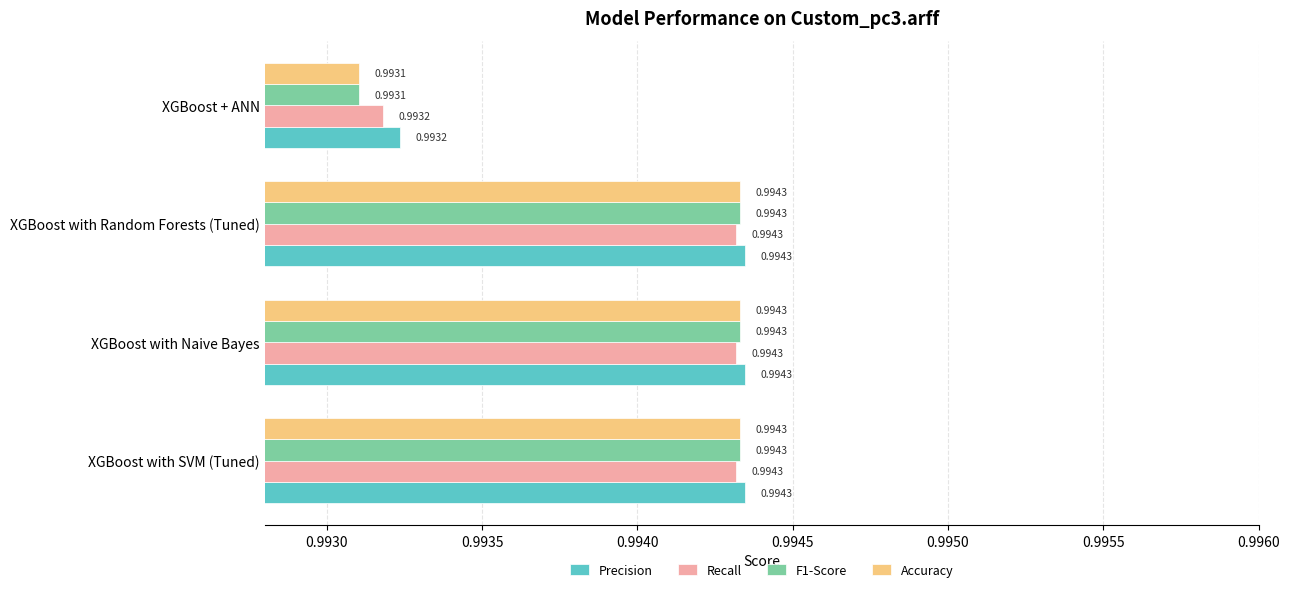

At which label is Recall closest to 0?

XGBoost + ANN